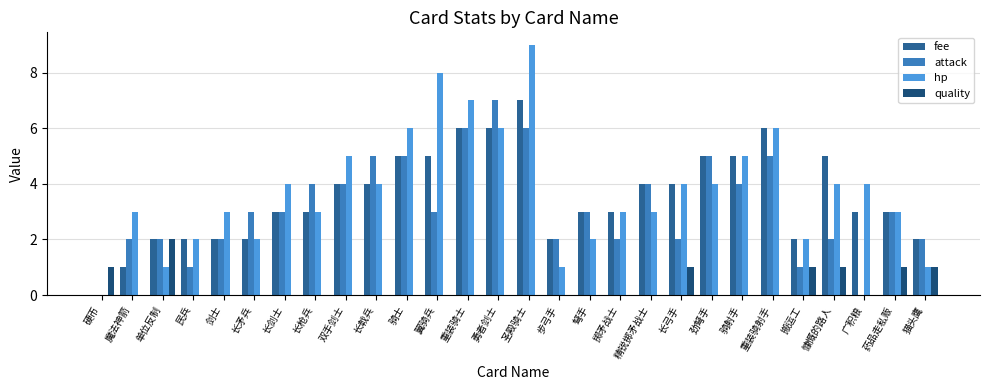

How many groups of bars are there?

28